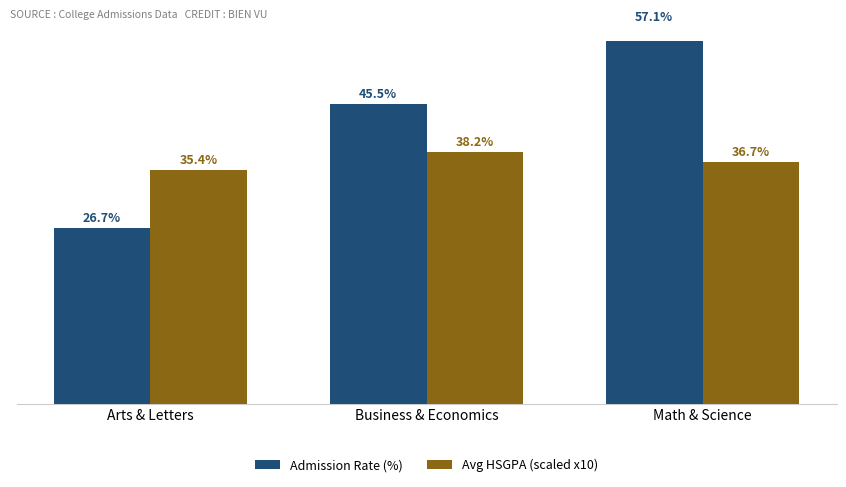

What is the value of the Avg HSGPA (scaled x10) bar at the 3rd from the left?

36.7